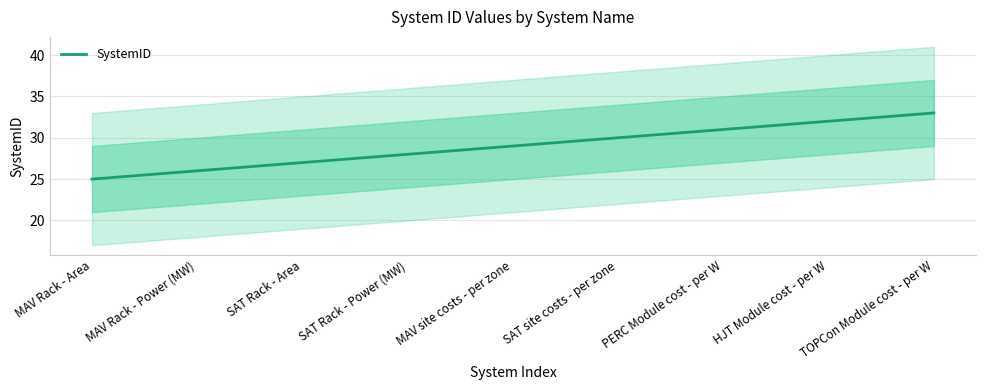

True or false: the data has more than 0 interior local peaks.

False